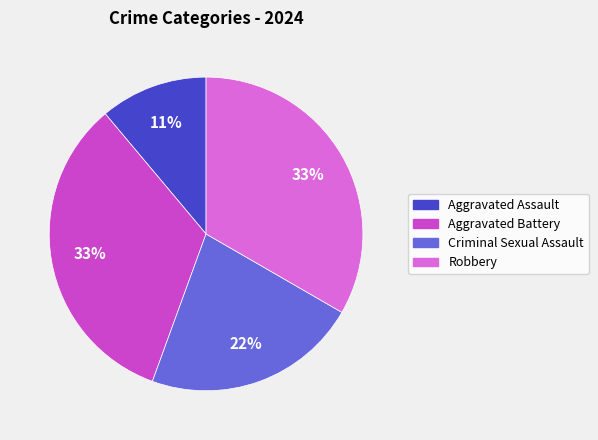

The Aggravated Battery slice represents 33% of the pie. True or false?

True